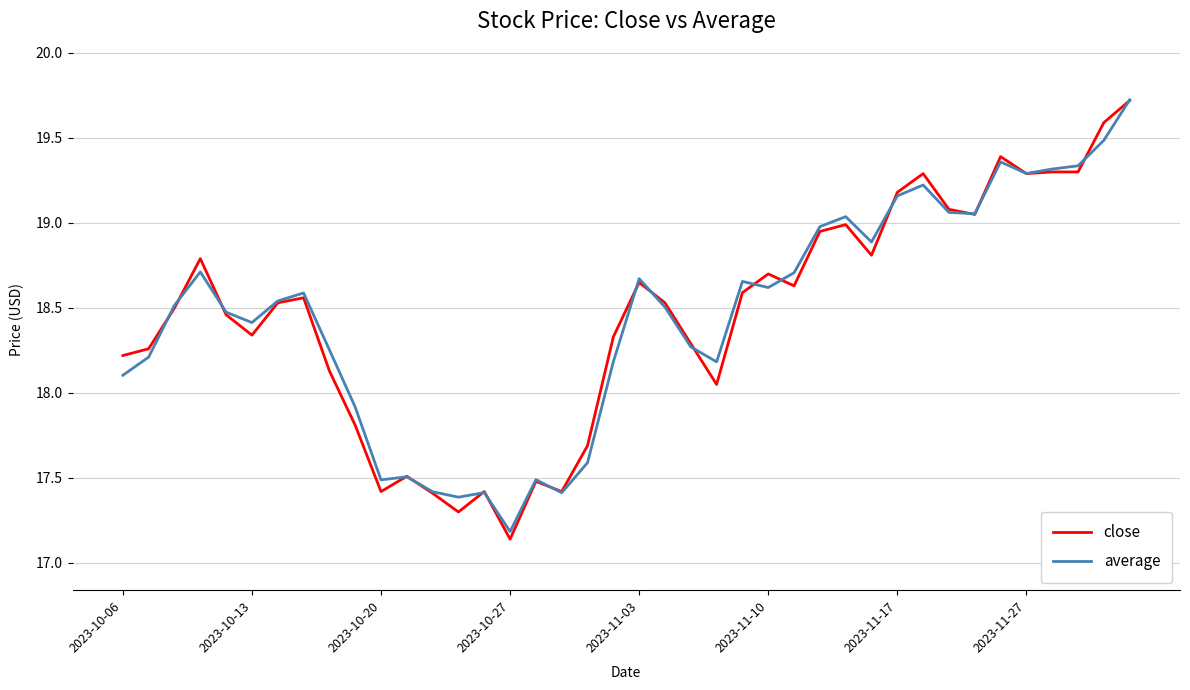

Which series has the widest spread of values?

close